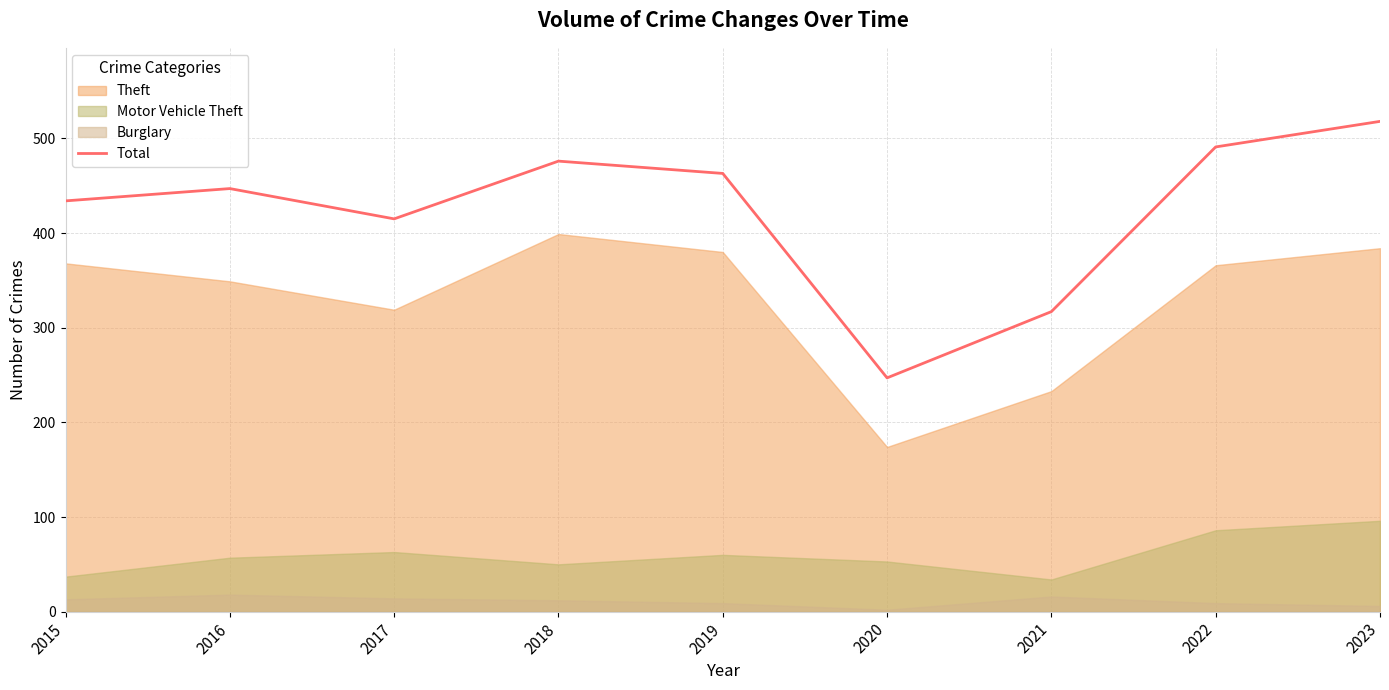

What is the value of the 2nd point from the left?

447